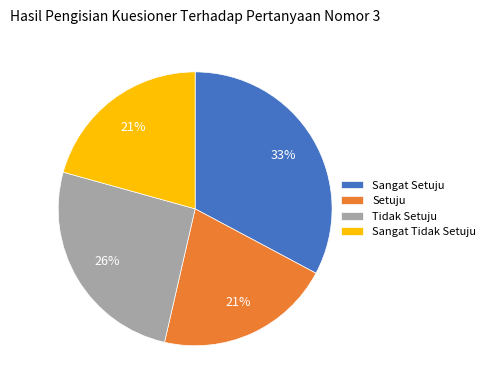

Do Sangat Setuju and Sangat Tidak Setuju together represent more than half of the pie?

Yes